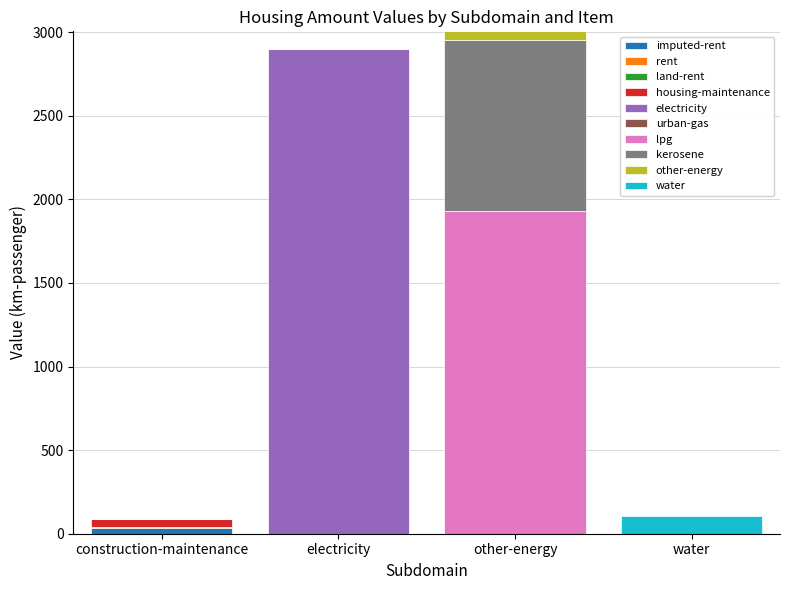

Does the chart contain stacked bars?

Yes